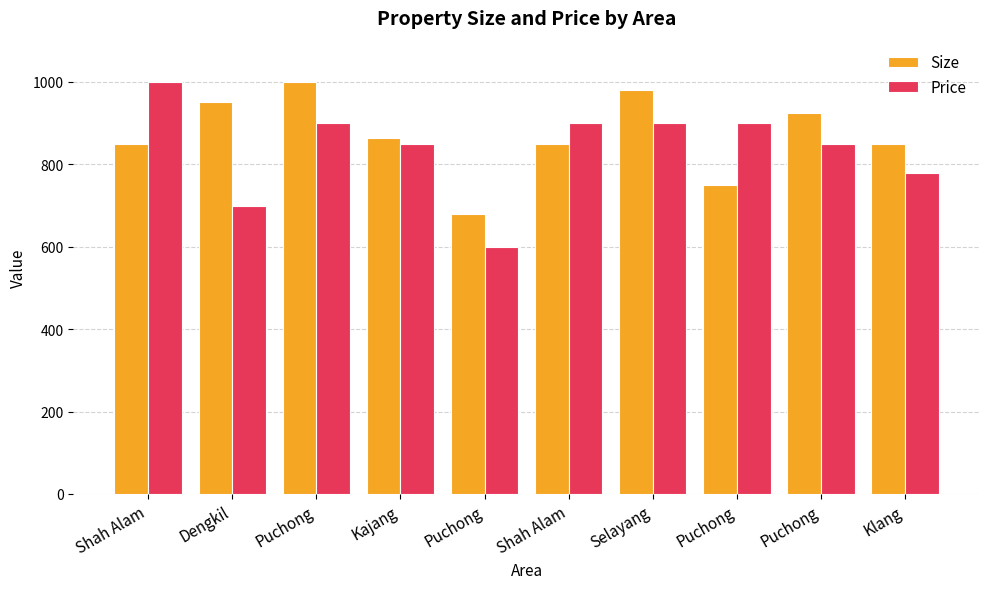

What are all the series names shown in the legend?

Size, Price